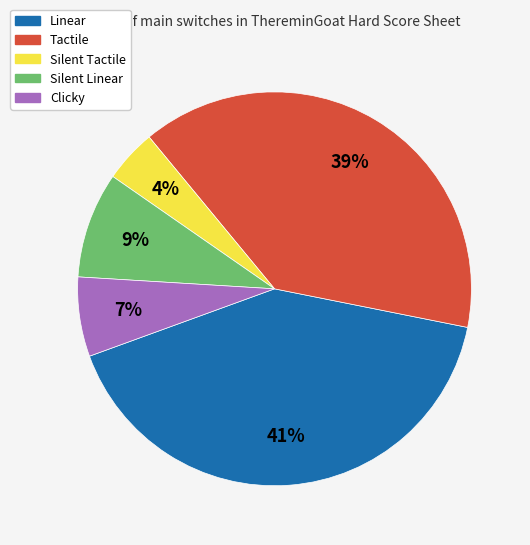

Combined, do Silent Linear and Clicky account for over 50%?

No